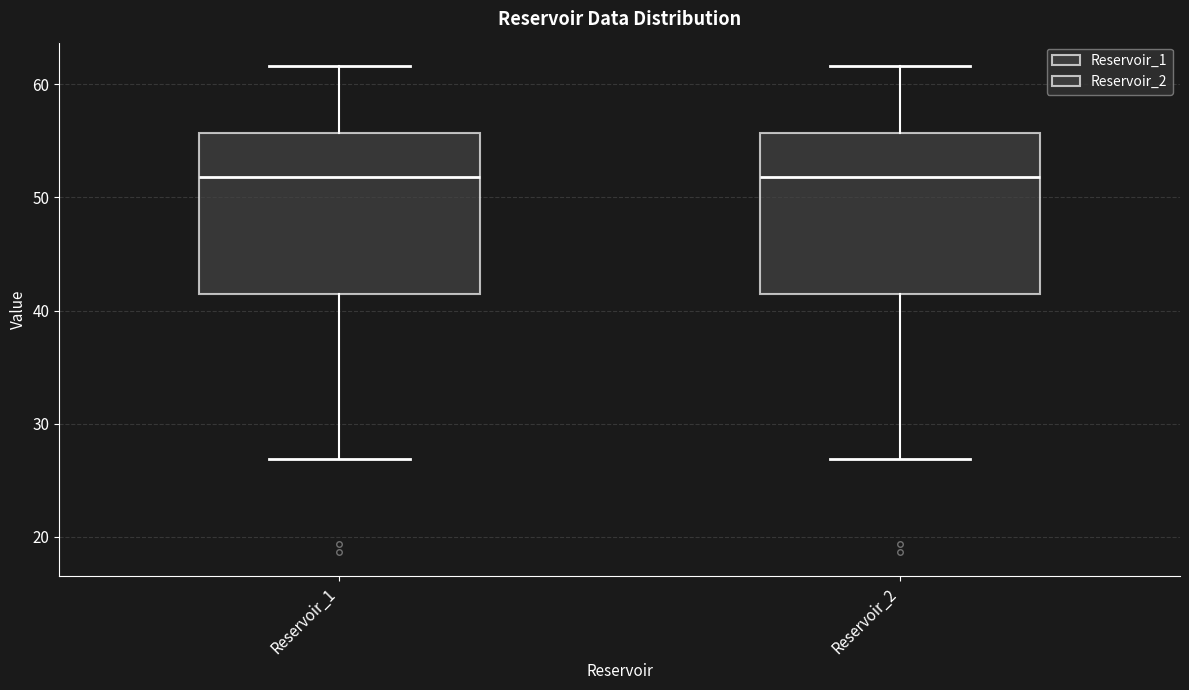

Reading left to right, transcribe this box plot: for each box, give where its median line is, the range the box spans, and where its two whiskers end, as read against the y-axis. The values are not printed on the chart, so give them approximately, as read against the axis.

Reservoir_1: median 52, box 41 to 56, whiskers 27 to 62
Reservoir_2: median 52, box 41 to 56, whiskers 27 to 62